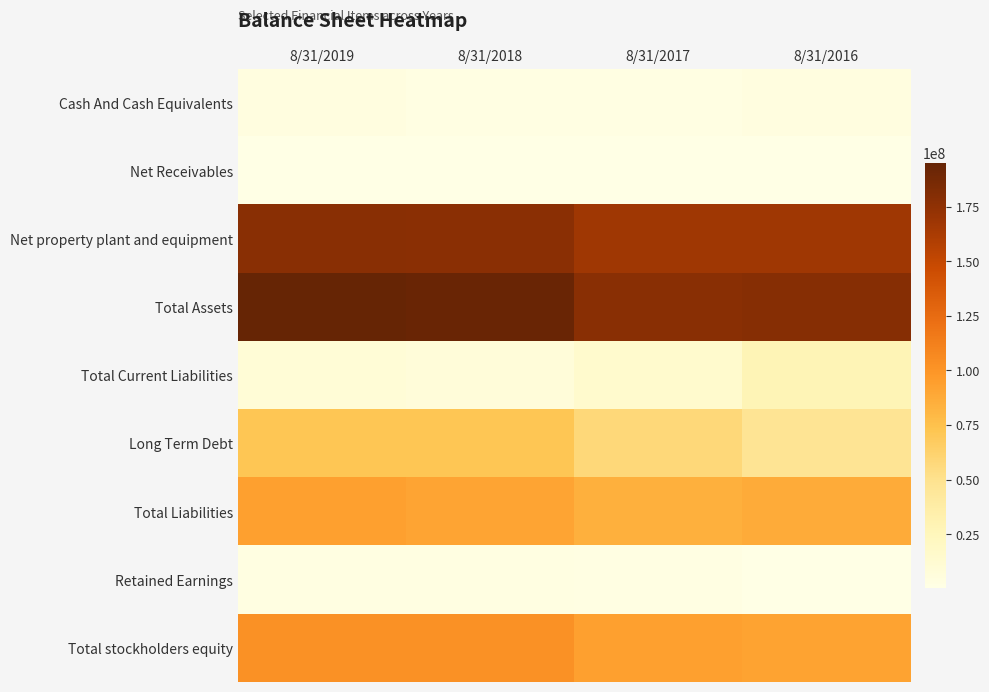

At how many categories does at least one series exceed 127212083?

4